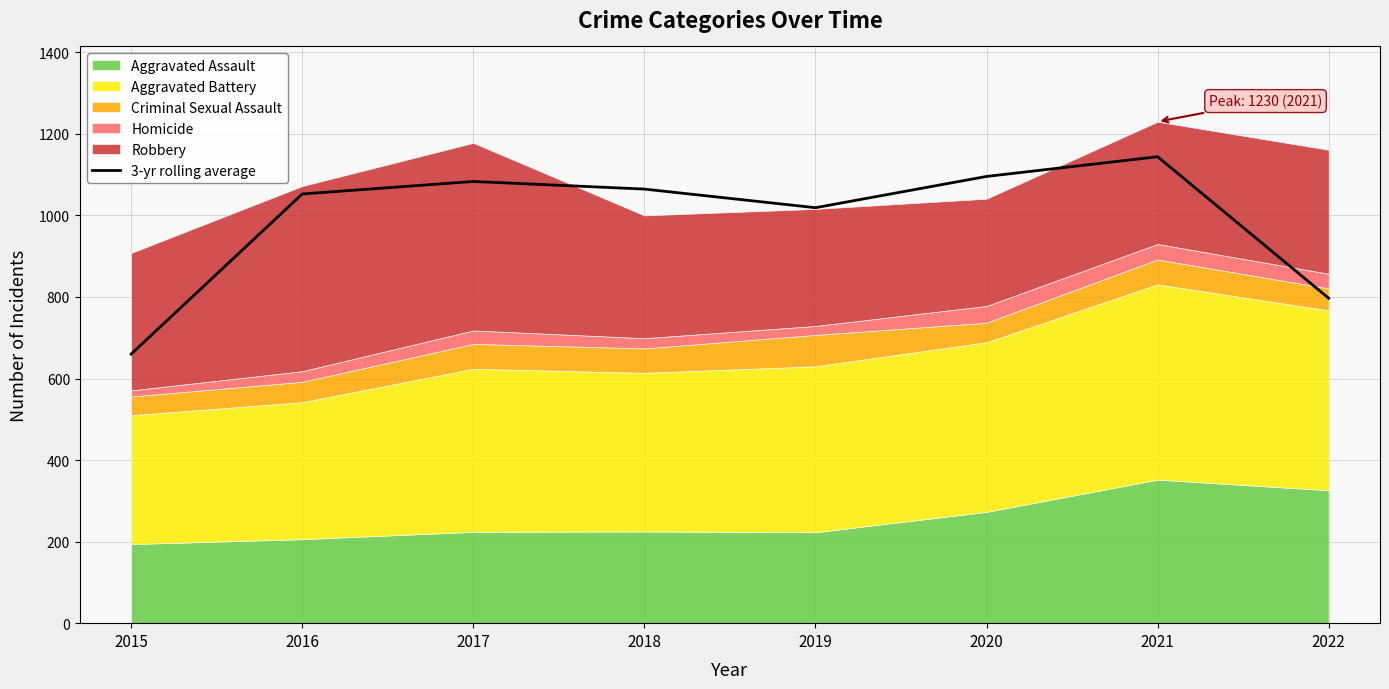

Where does the data first go above 1064?

2017